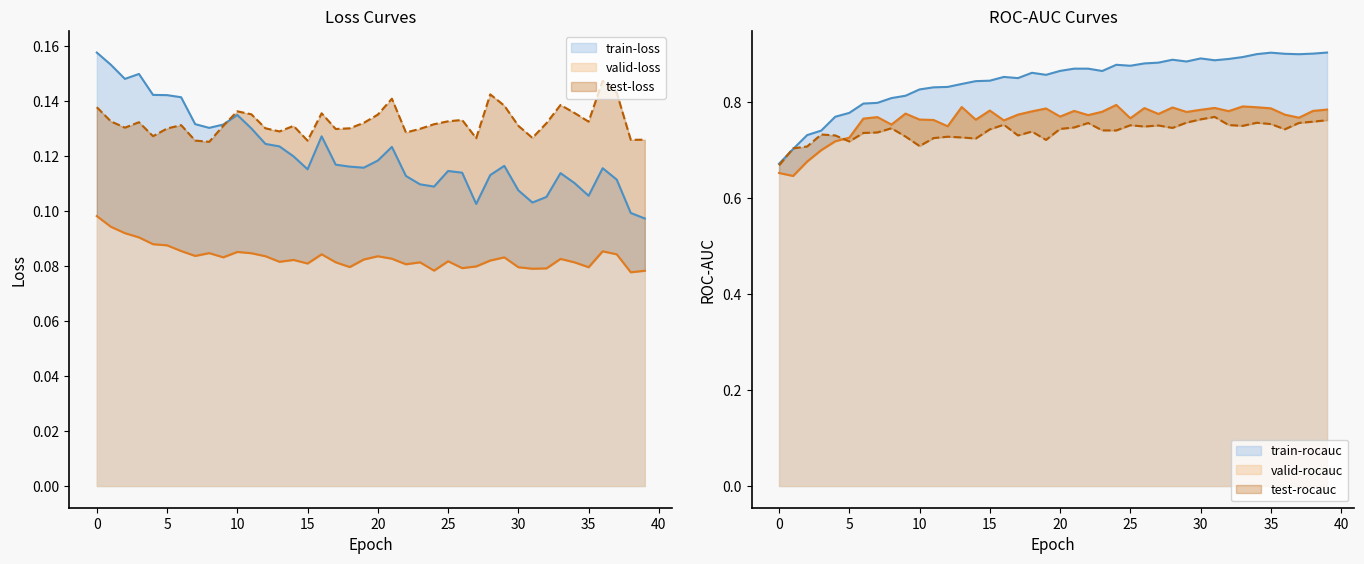

Between 27 and 18, which is larger?

18